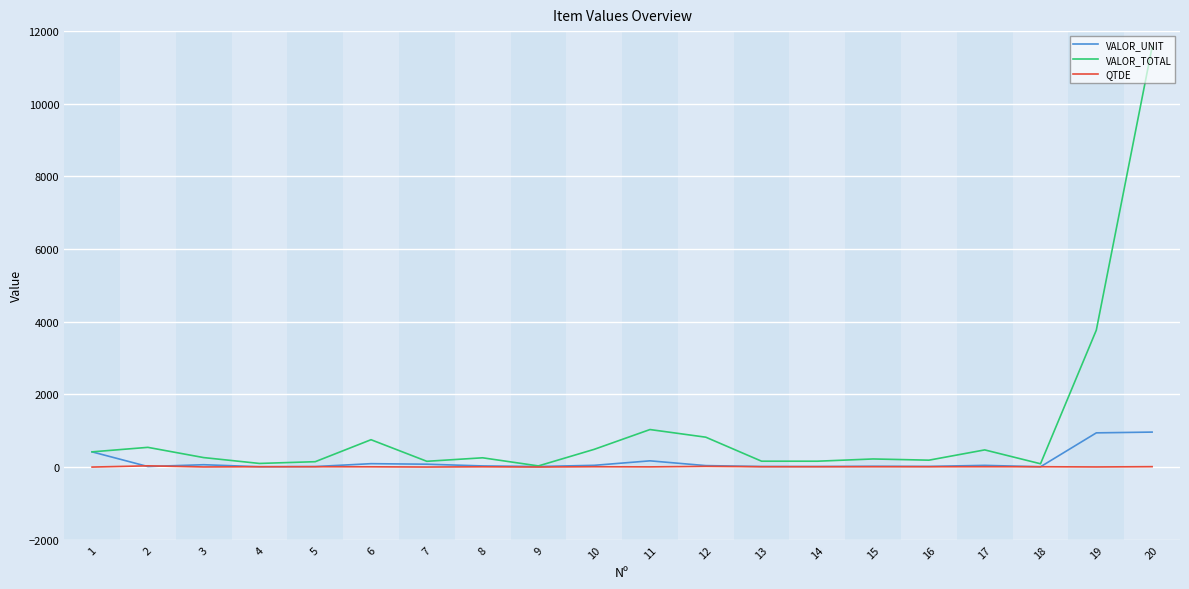

Which series has the widest spread of values?

VALOR_TOTAL